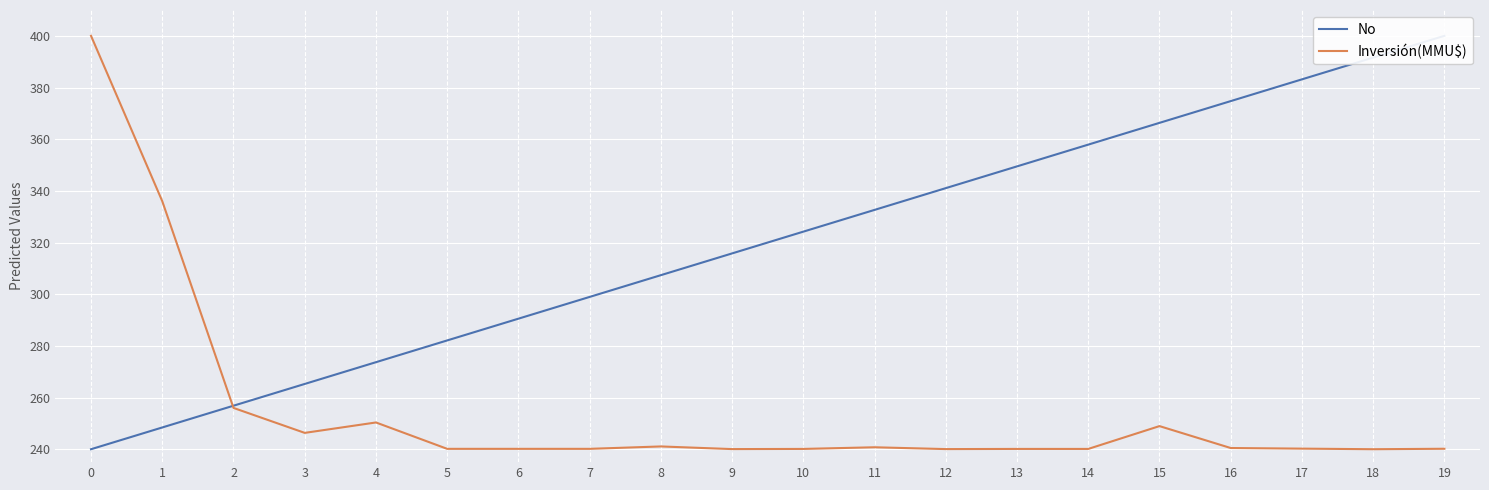

Does the chart display data point markers on the line(s)?

No